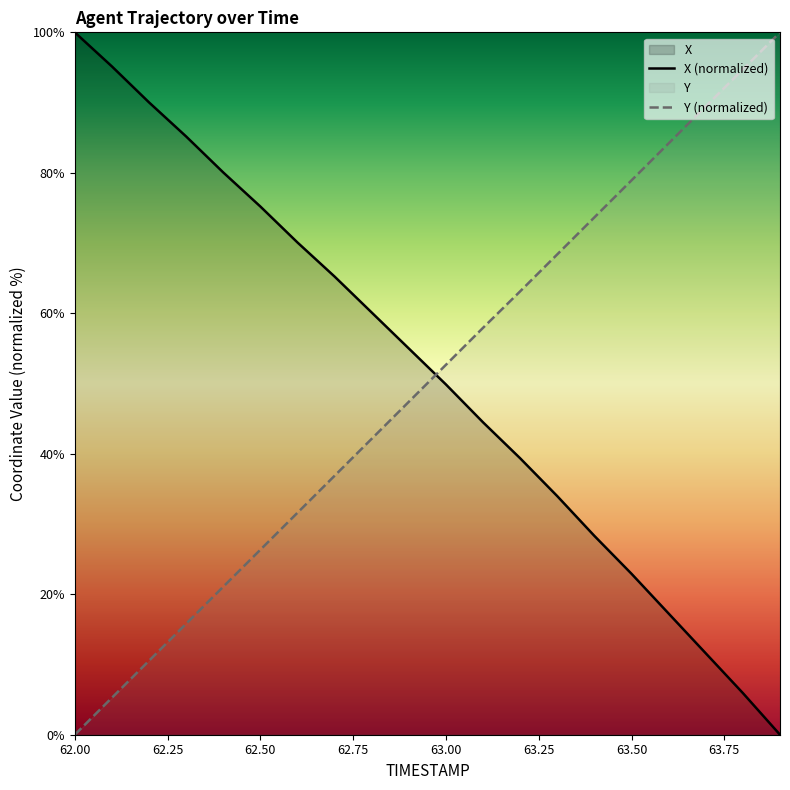

Rank the series at 63.50 from lowest to highest value.

X (normalized), Y (normalized)